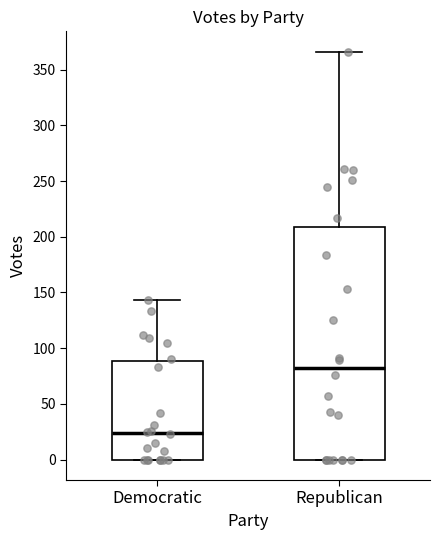

Which box's median line is the lowest?

Democratic